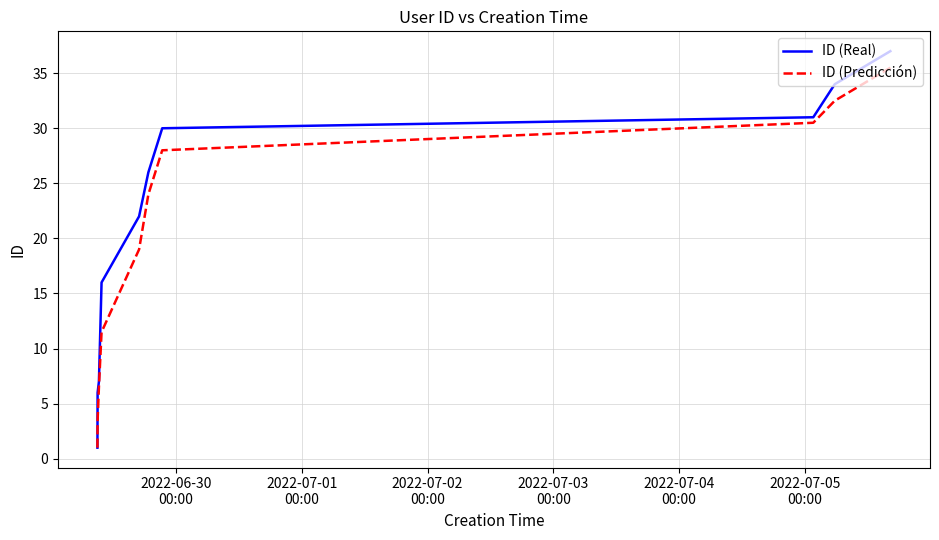

Which series has the largest total across all categories?

ID (Real)